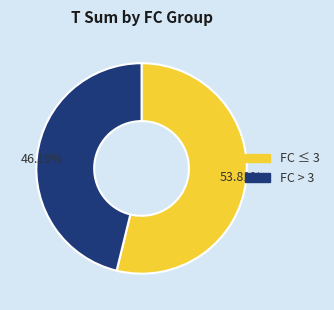

Rank the categories by value from highest to lowest.

FC ≤ 3, FC > 3